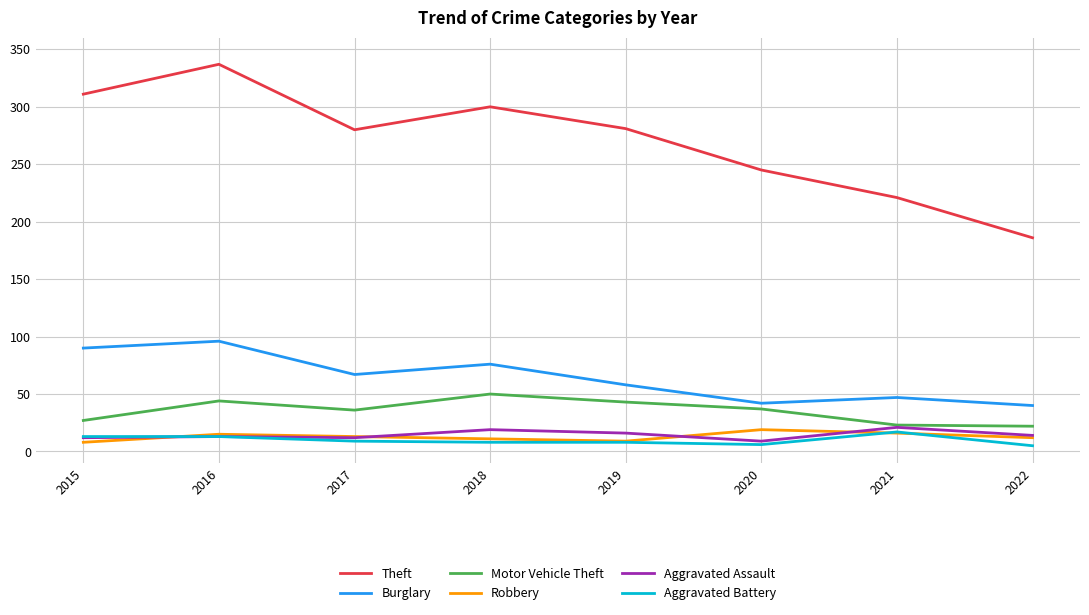

True or false: Motor Vehicle Theft and Theft intersect in this chart.

False